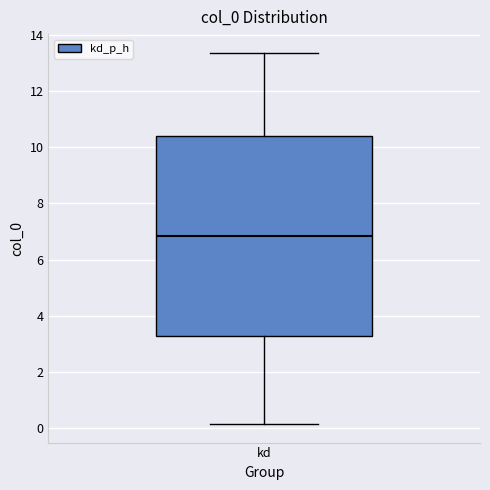

Where does the upper whisker of the box for kd end on the y-axis? The values are not printed on the chart, so give them approximately, as read against the axis.

13.4